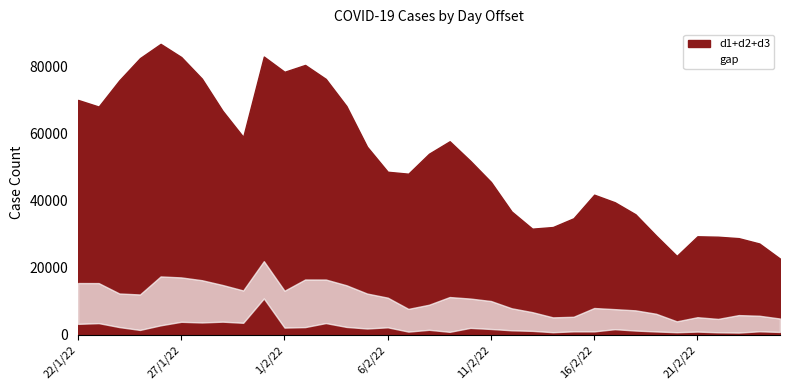

Is it true that d3 equals 1115 at 20/2/22?

False